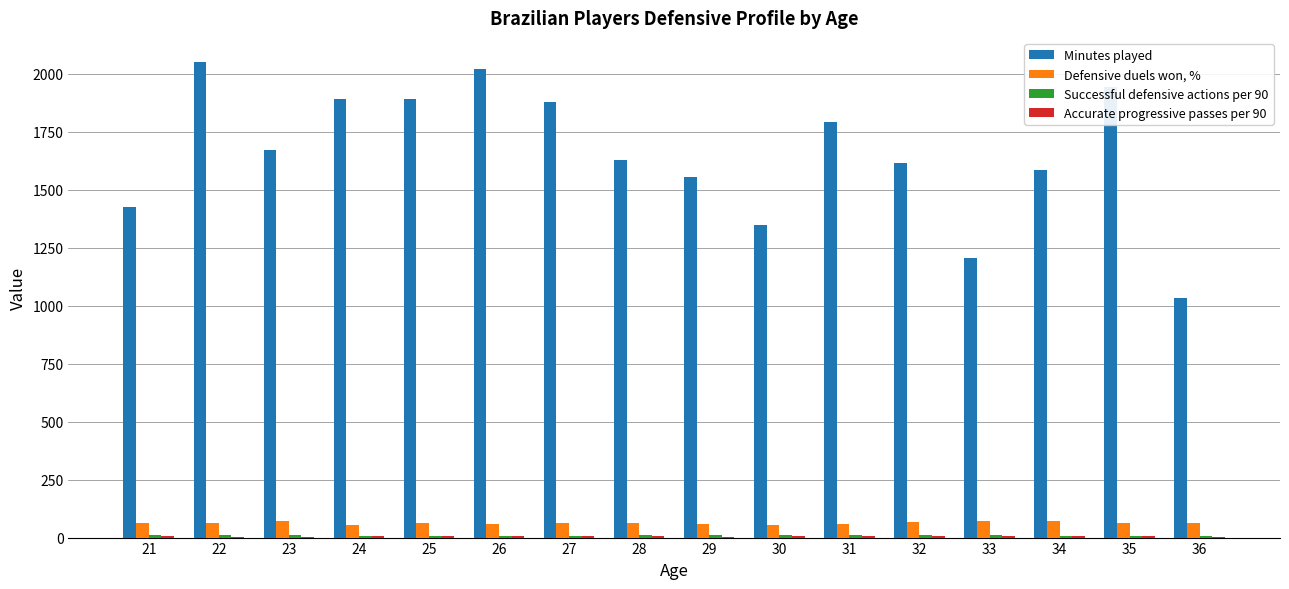

The value of Defensive duels won, % at 24 is 52.5. True or false?

True